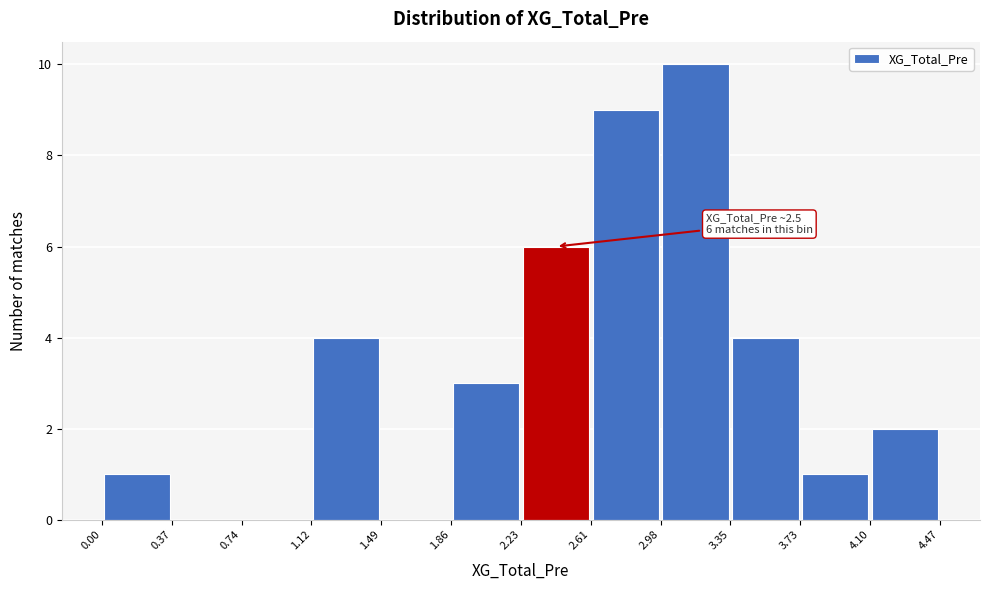

Which range on the x-axis has the tallest bar?

2.98 to 3.35